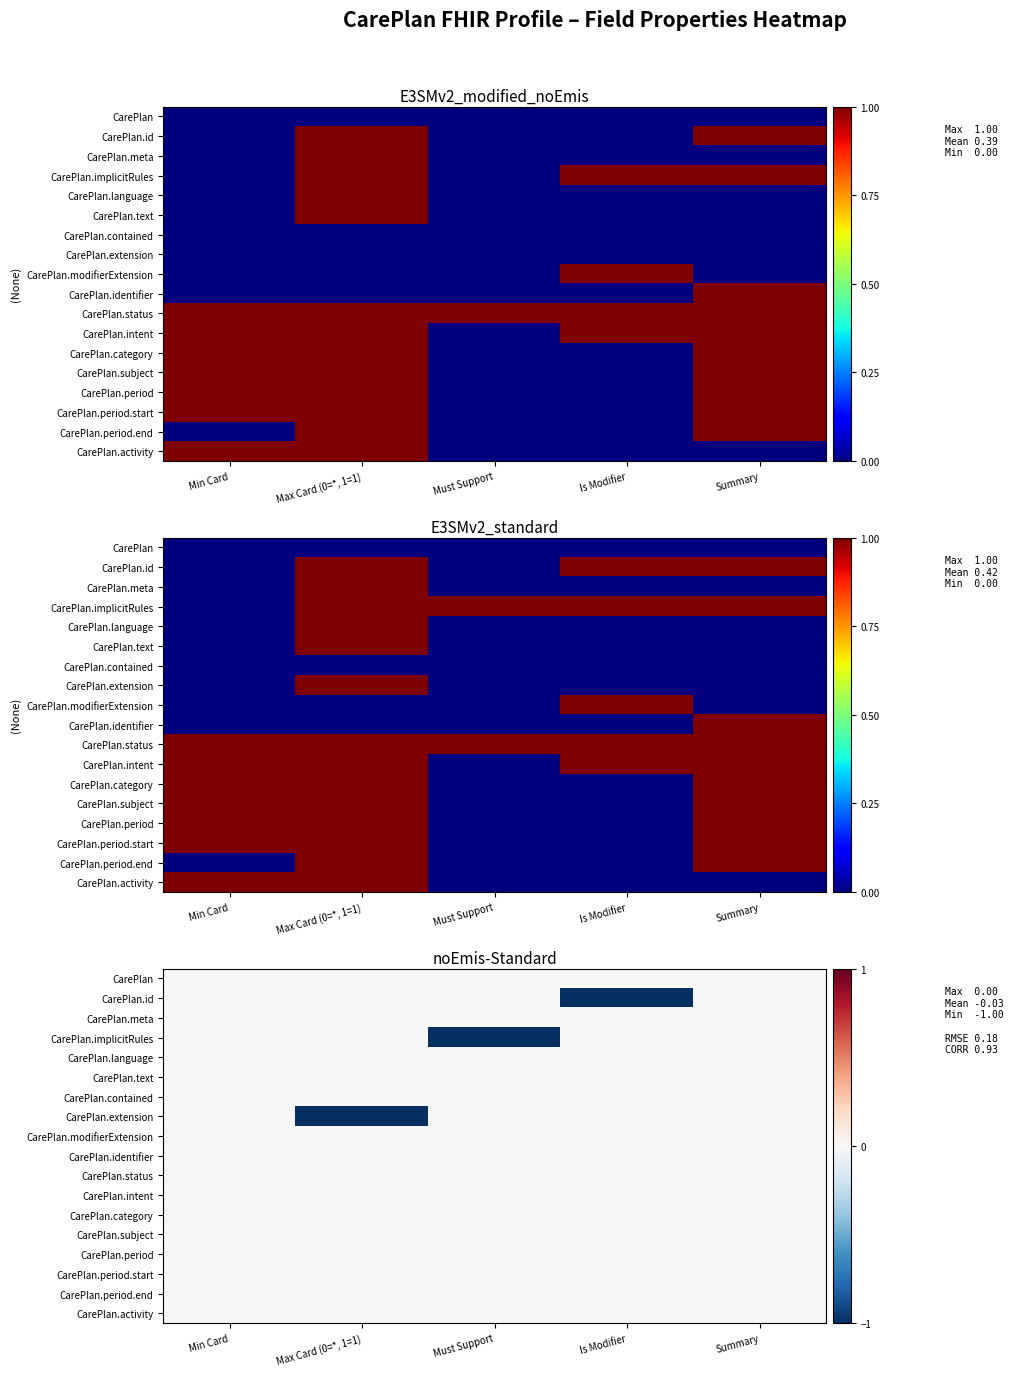

What is the total value across all series at Max Card (0=*, 1=1)?

-1